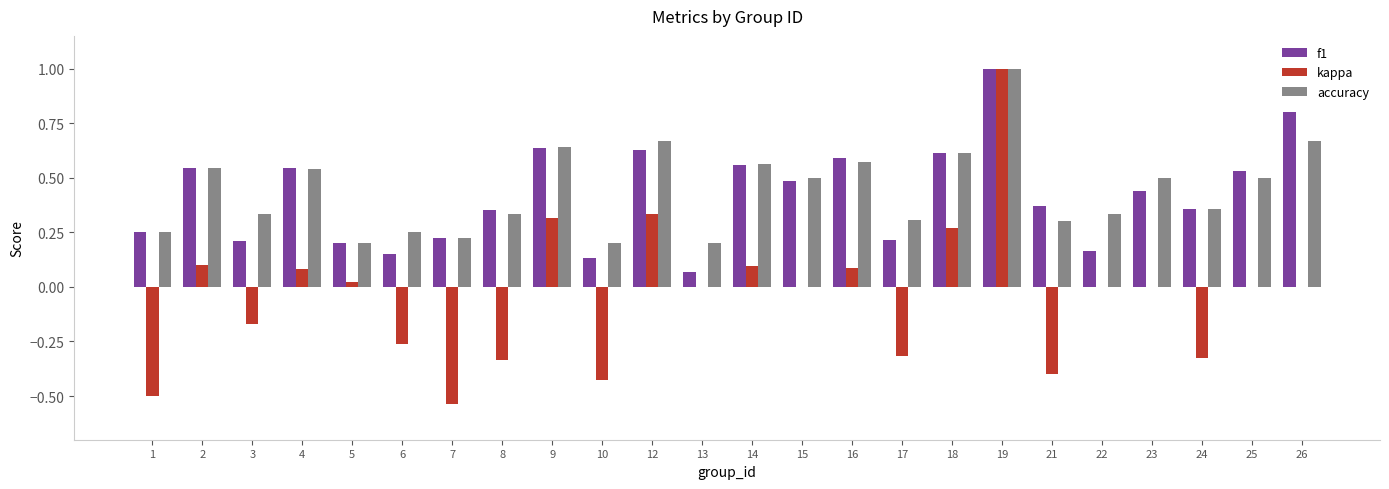

What is the sum of all f1 values?

10.1